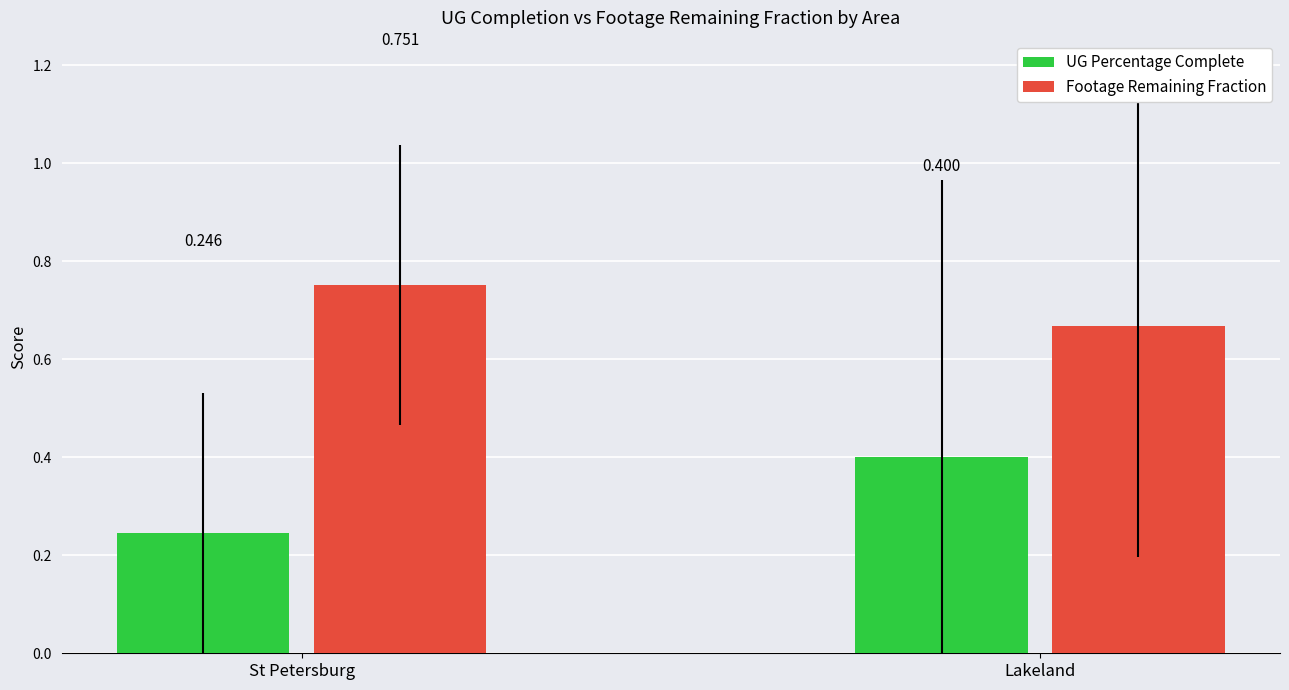

At which category is the sum across all series the highest?

Lakeland